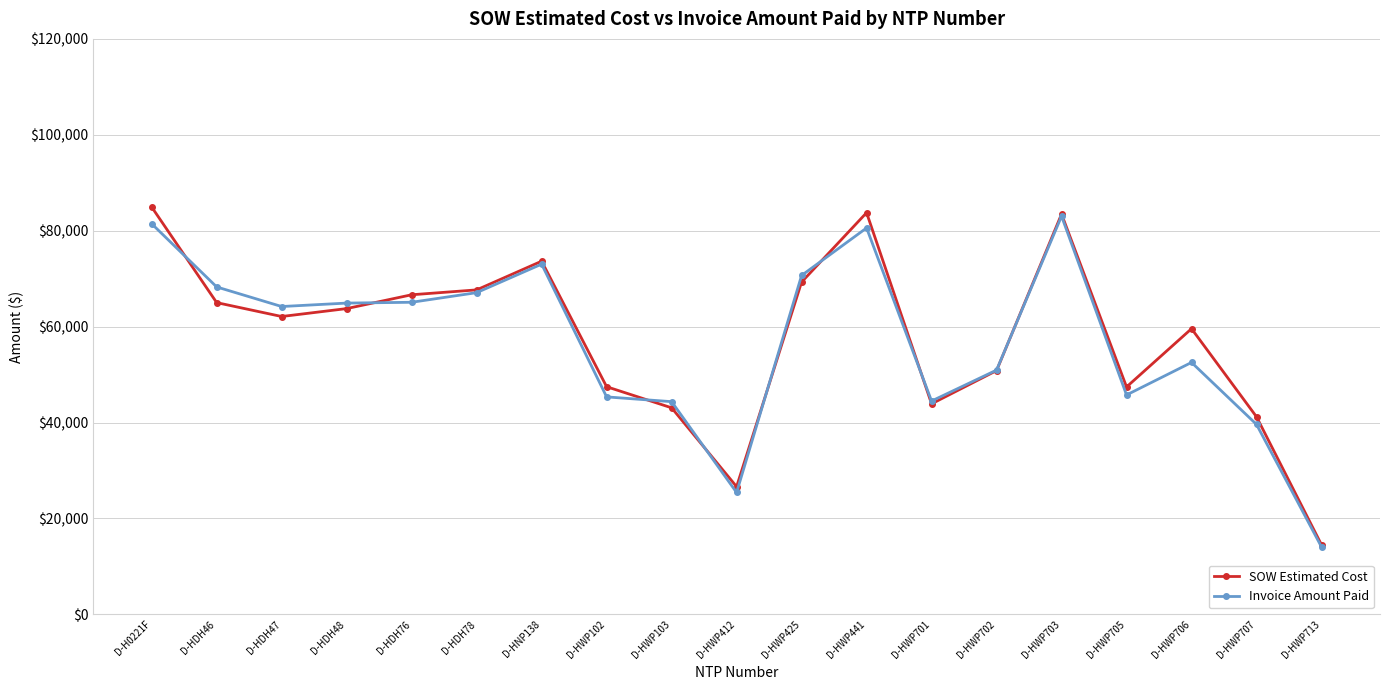

What is the spread (max minus min) of values at D-HWP425?

1376.0